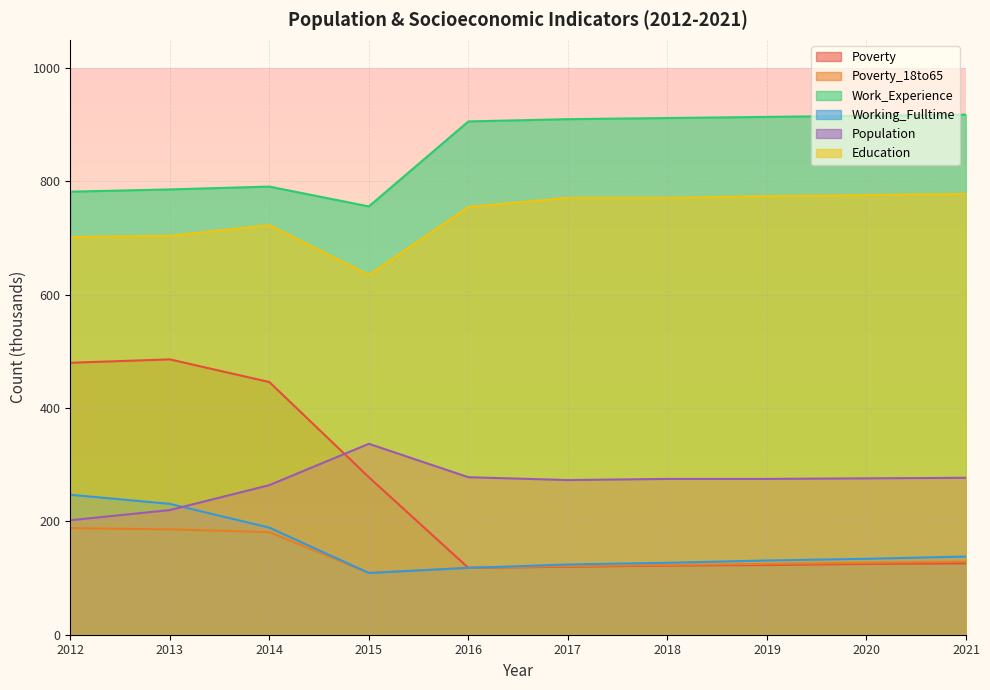

What is the approximate value of Poverty_18to65 at 2017?

121